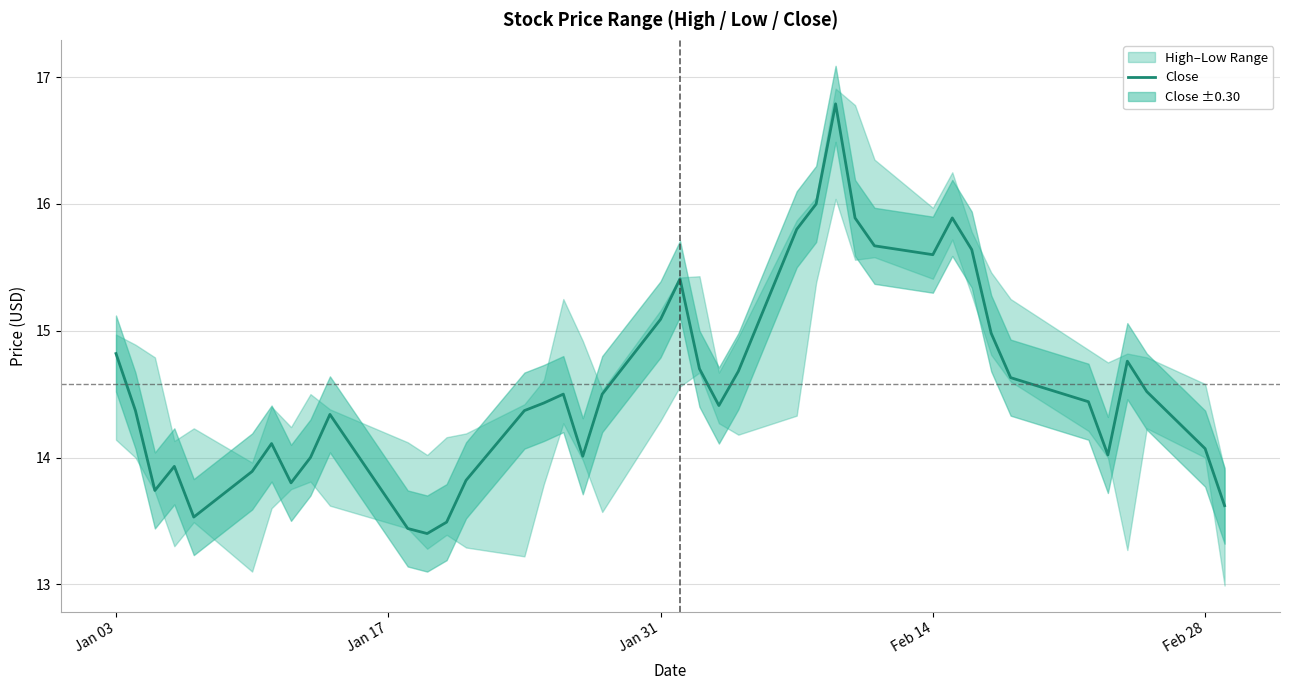

Is this an area chart (filled region under the line)?

No